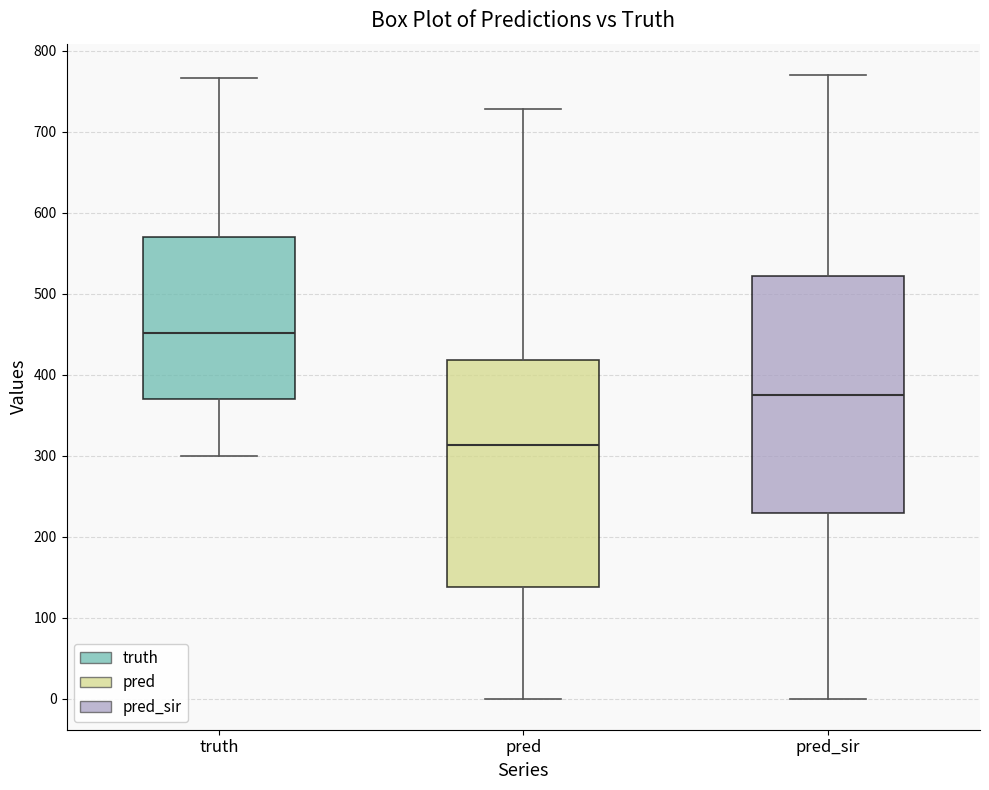

Reading left to right, read every box against the y-axis: the position of its median line, the range the box covers, and the ends of its whiskers. The values are not printed on the chart, so give them approximately, as read against the axis.

truth: median 450, box 370 to 570, whiskers 300 to 770
pred: median 310, box 140 to 420, whiskers 0 to 730
pred_sir: median 370, box 230 to 520, whiskers 0 to 770